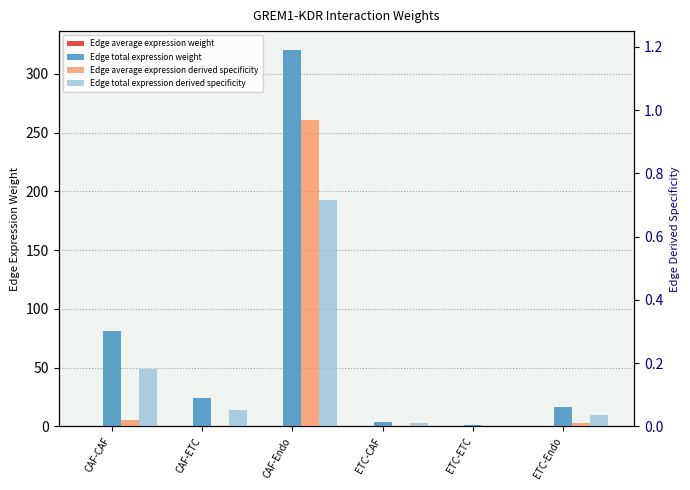

Rank the series by their maximum value, from highest to lowest.

Edge total expression weight, Edge average expression derived specificity, Edge total expression derived specificity, Edge average expression weight